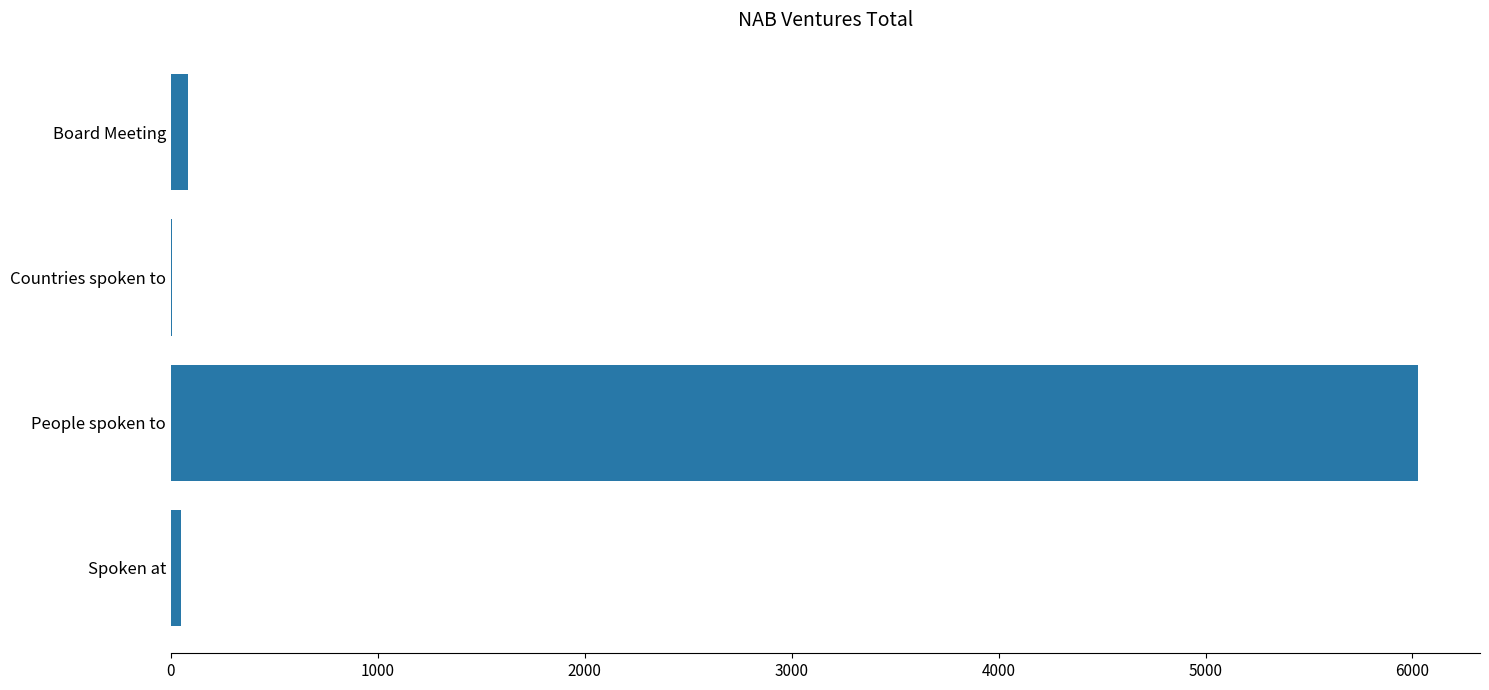

Between People spoken to and Board Meeting, which is larger?

People spoken to